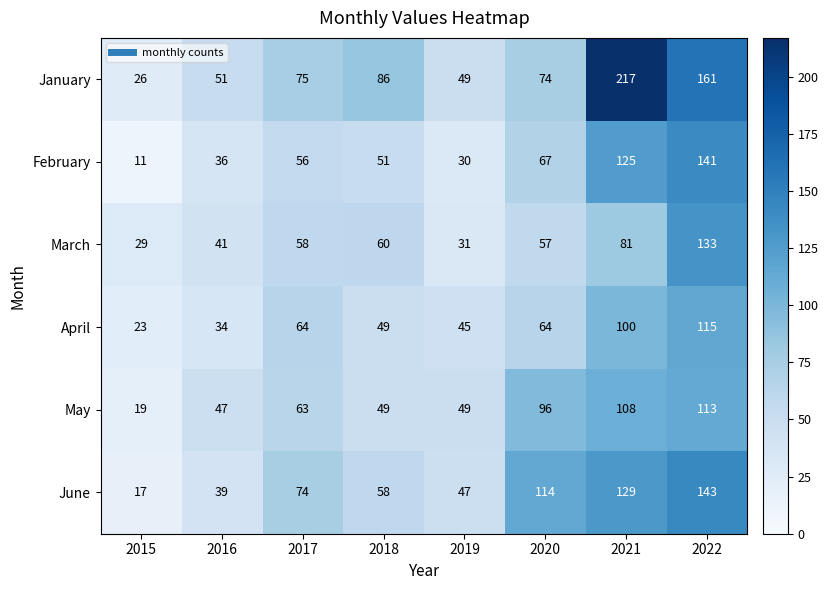

Count the number of data series in this chart.

6